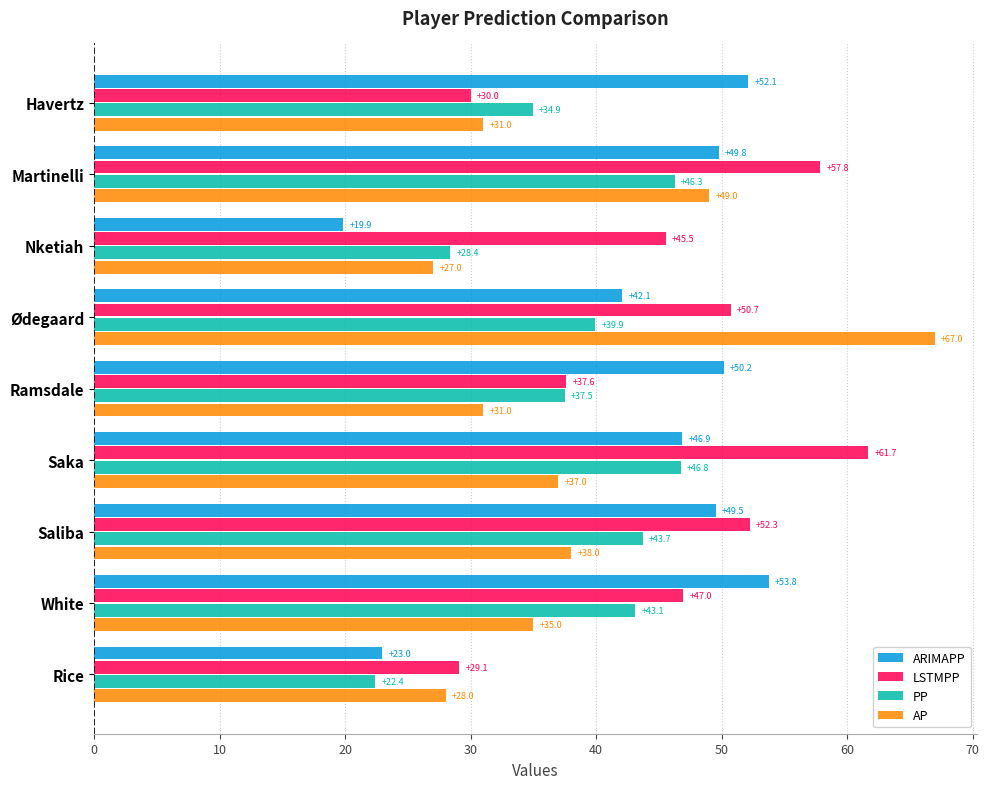

What is the average value of the ARIMAPP series?

43.0